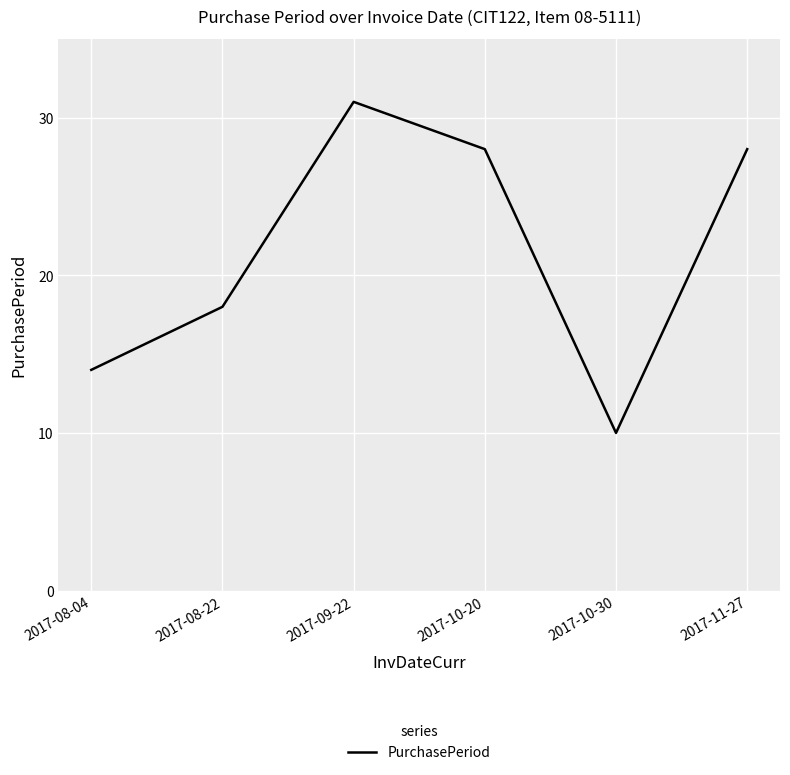

Approximately how many times larger is the value at 2017-11-27 compared to 2017-10-20?

1.0